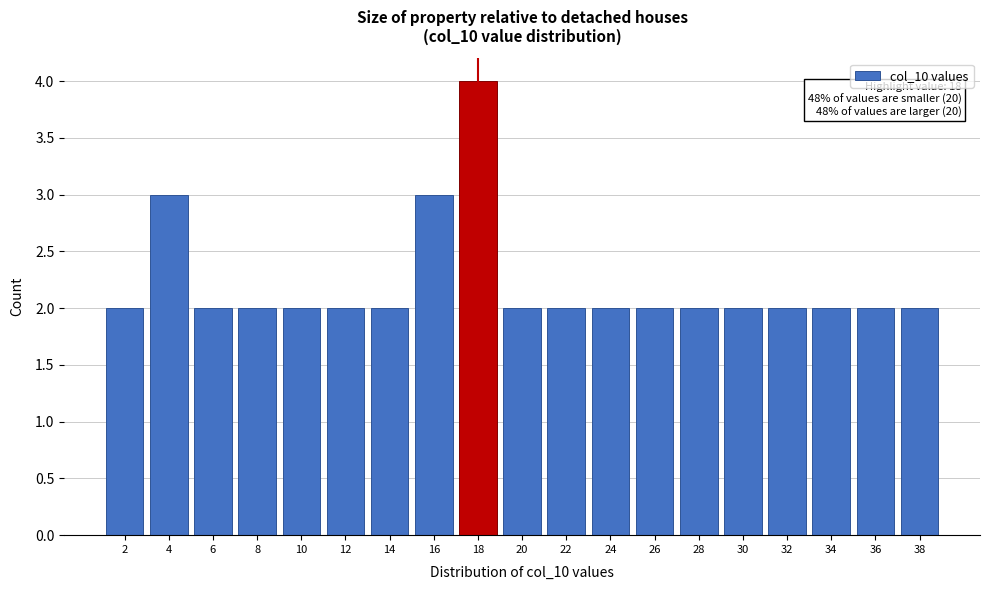

Reading left to right, list all the values displayed in this chart.

2	3	2	2	2	2	2	3	4	2	2	2	2	2	2	2	2	2	2